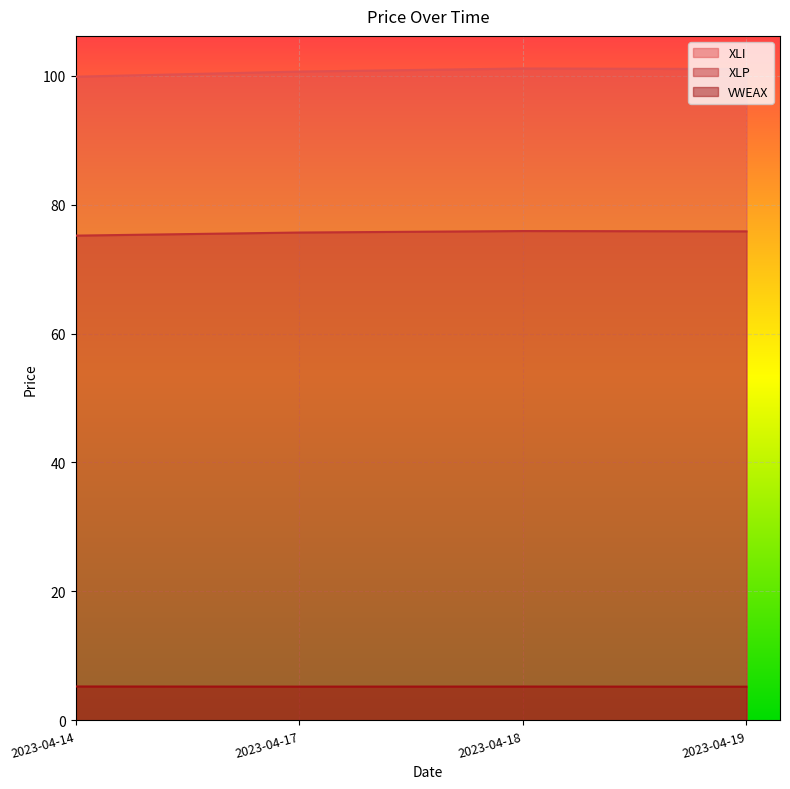

Which series has the widest spread of values?

XLI